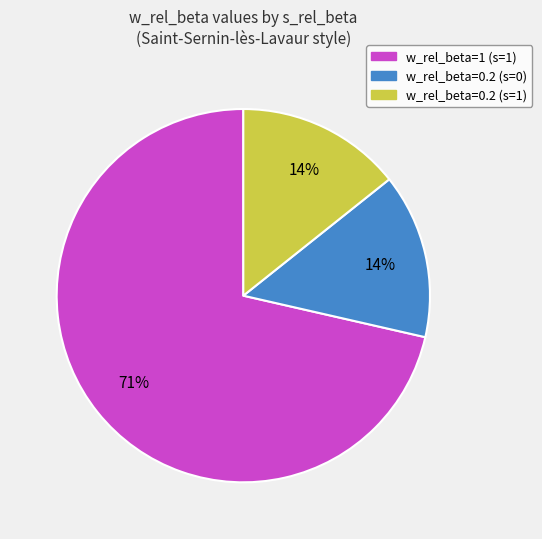

Is w_rel_beta=1 (s=1) the majority of the pie?

Yes